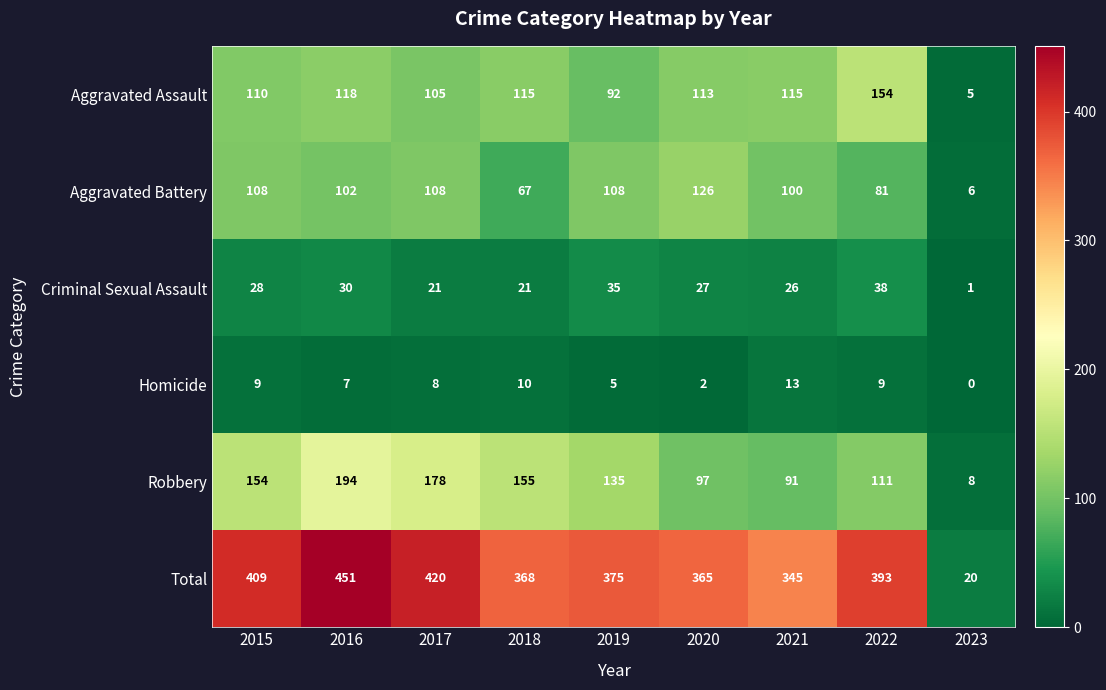

At which category does the chart reach its peak across all series?

2016